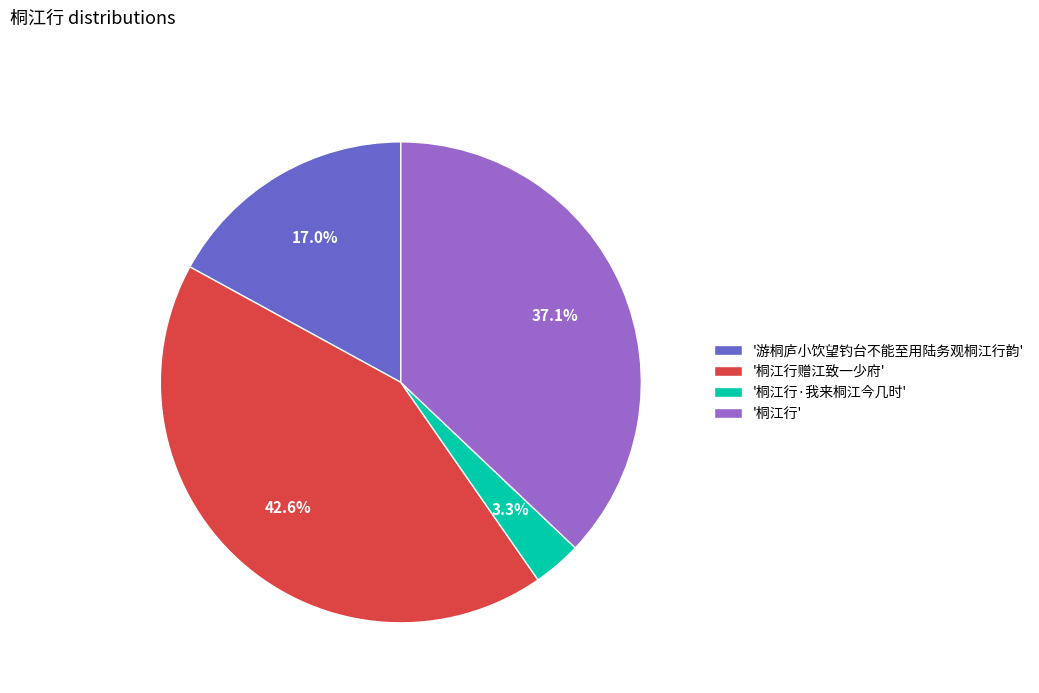

How many slices are in this pie chart?

4